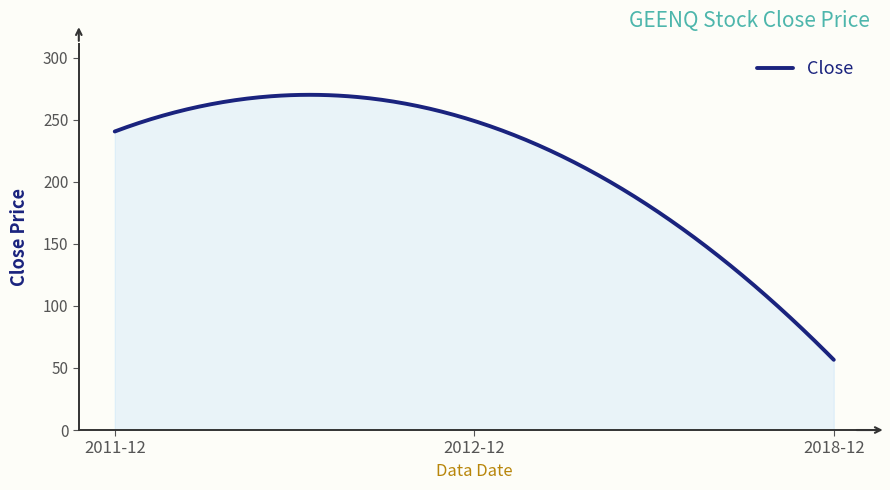

What is the difference between the maximum and minimum values?

213.5